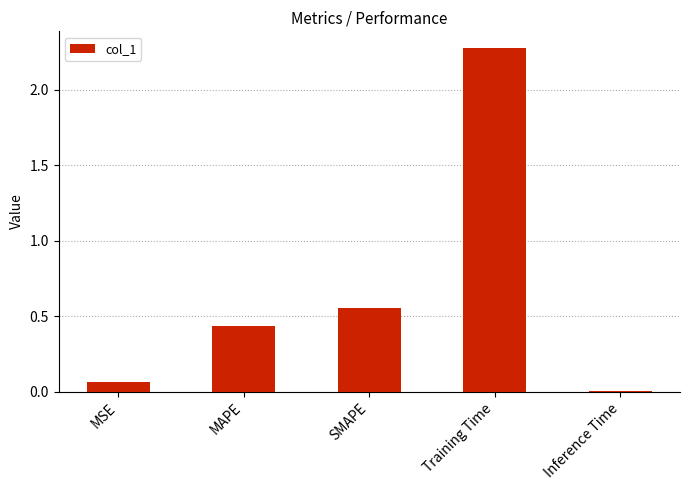

Which label corresponds to the largest value in the chart?

Training Time